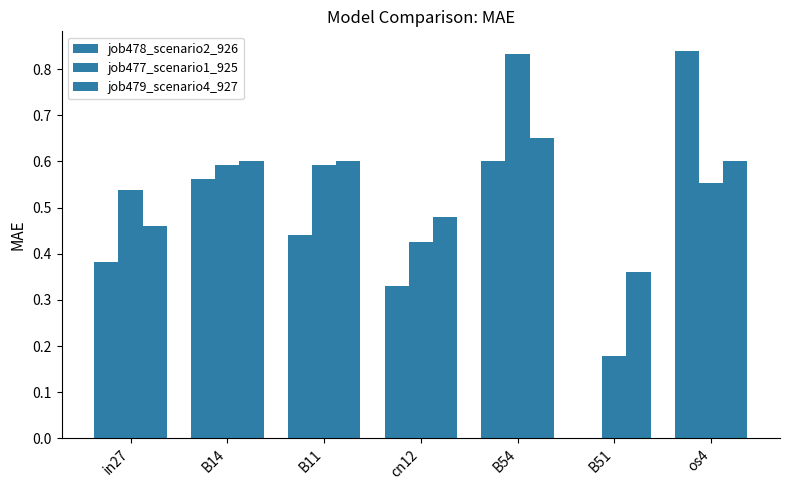

Which label corresponds to the largest value in the chart?

os4